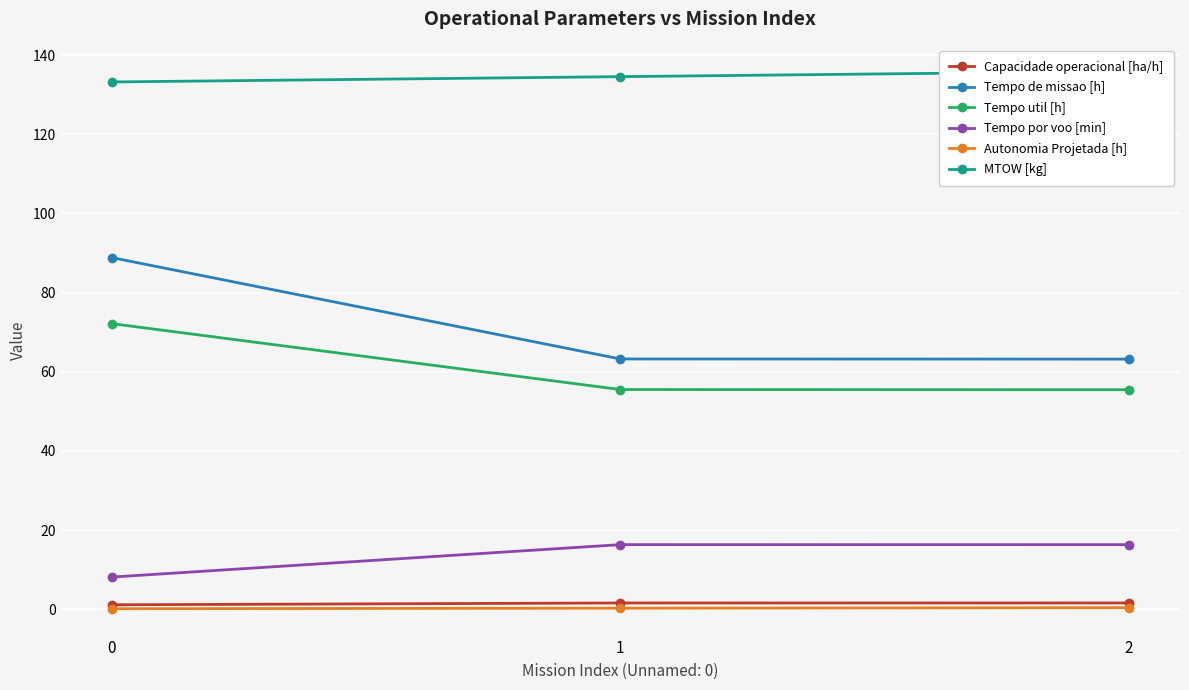

Which series has the largest range (max minus min)?

Tempo de missao [h]